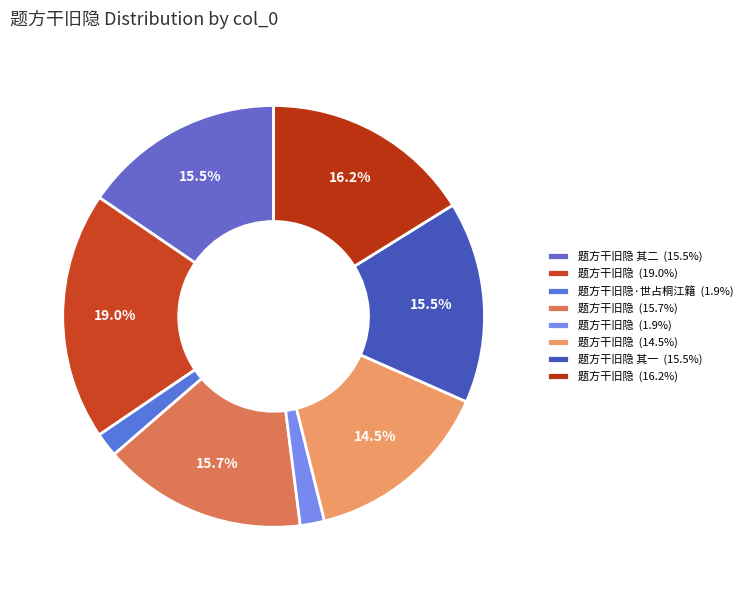

Rank the categories by value from highest to lowest.

题方干旧隐, 题方干旧隐, 题方干旧隐, 题方干旧隐 其一, 题方干旧隐 其二, 题方干旧隐, 题方干旧隐·世占桐江籍, 题方干旧隐